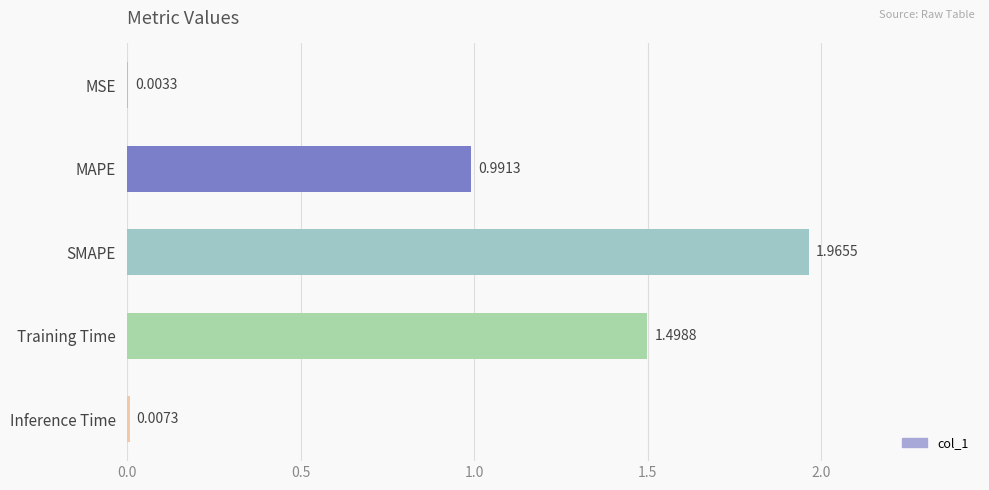

How many series are shown in this chart?

1